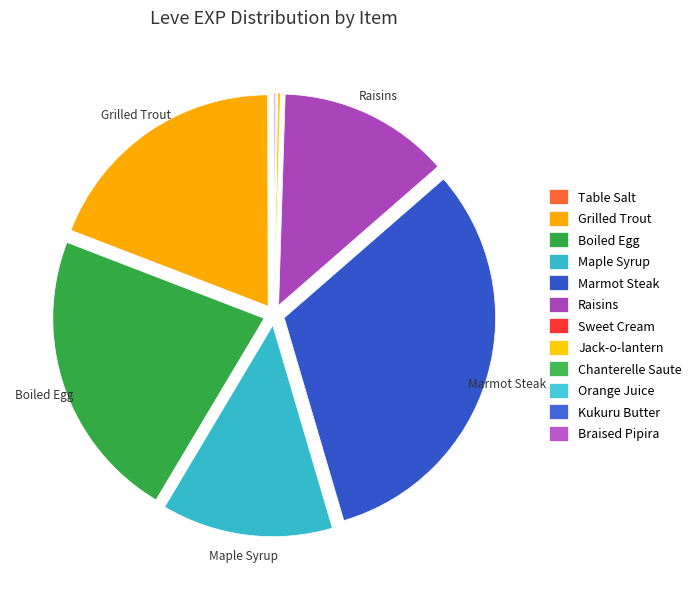

Is there any slice that represents more than half of the pie?

No